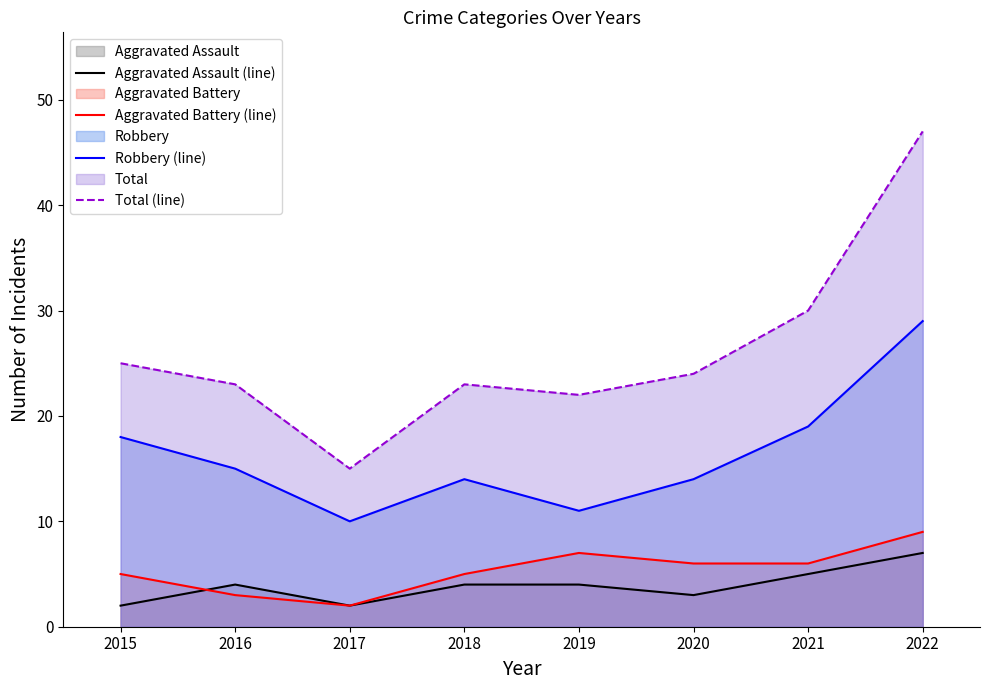

Is it true that Robbery (line) equals 29 at 2022?

True